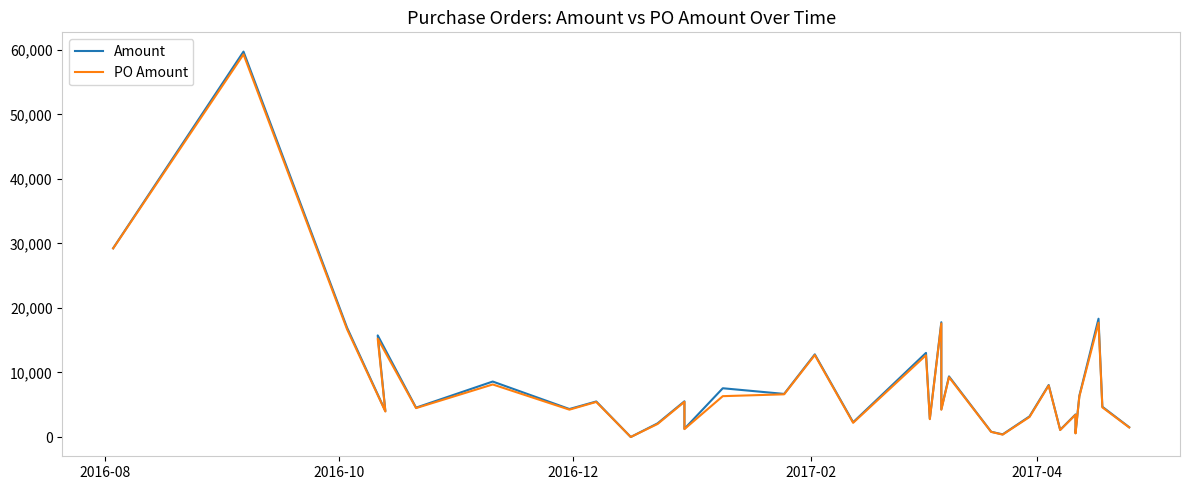

The value of PO Amount at 32 is 2645.3. True or false?

False